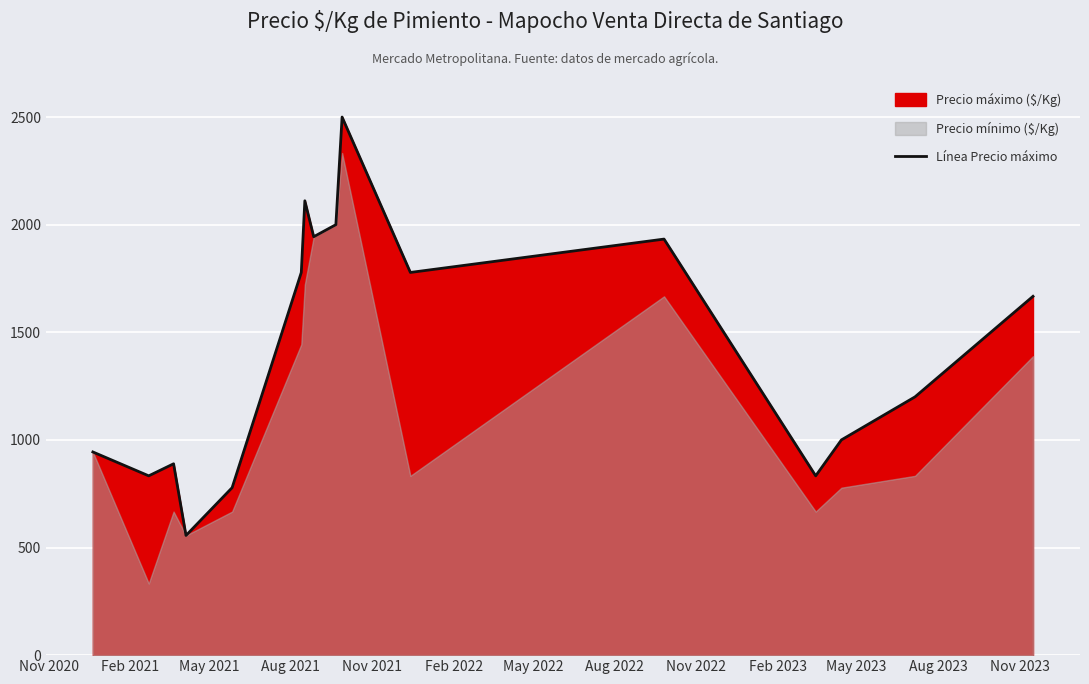

What is the maximum value for Línea Precio máximo?

2500